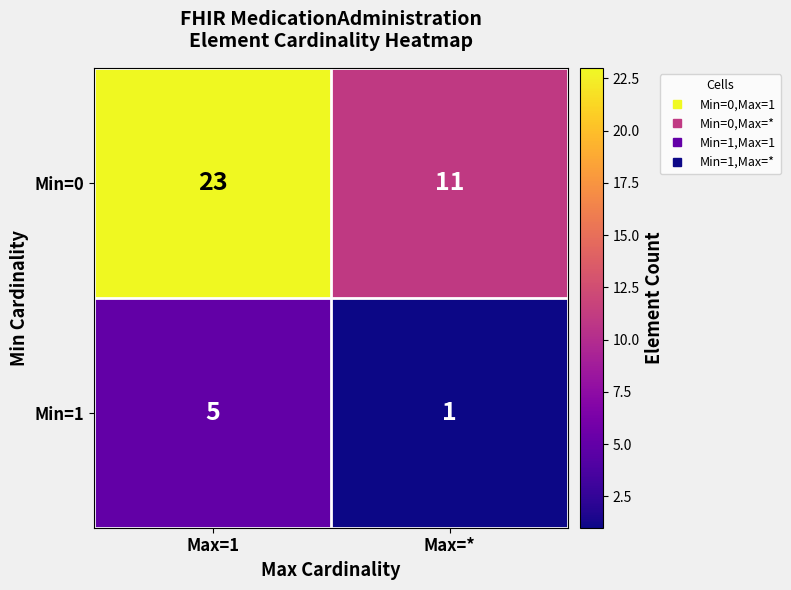

Which series has the largest total across all categories?

Min=0